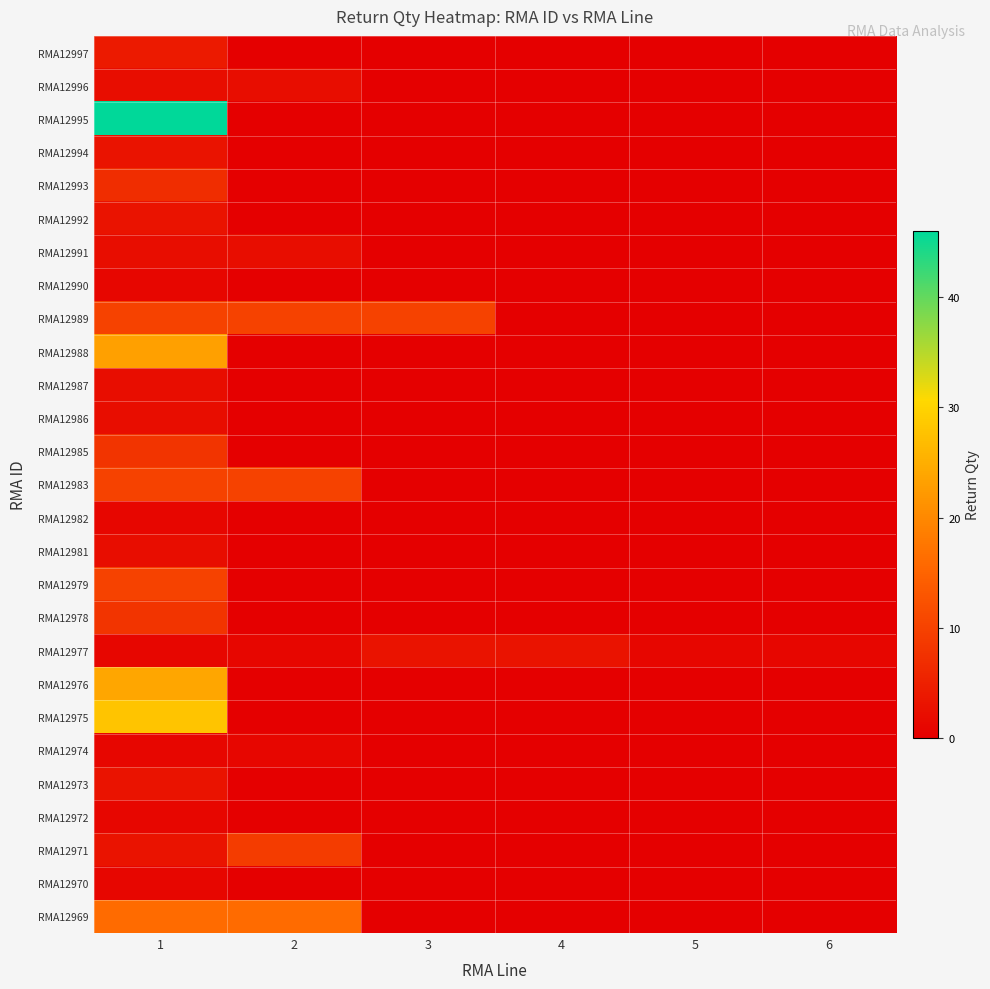

Between 5 and 4, which is larger?

5